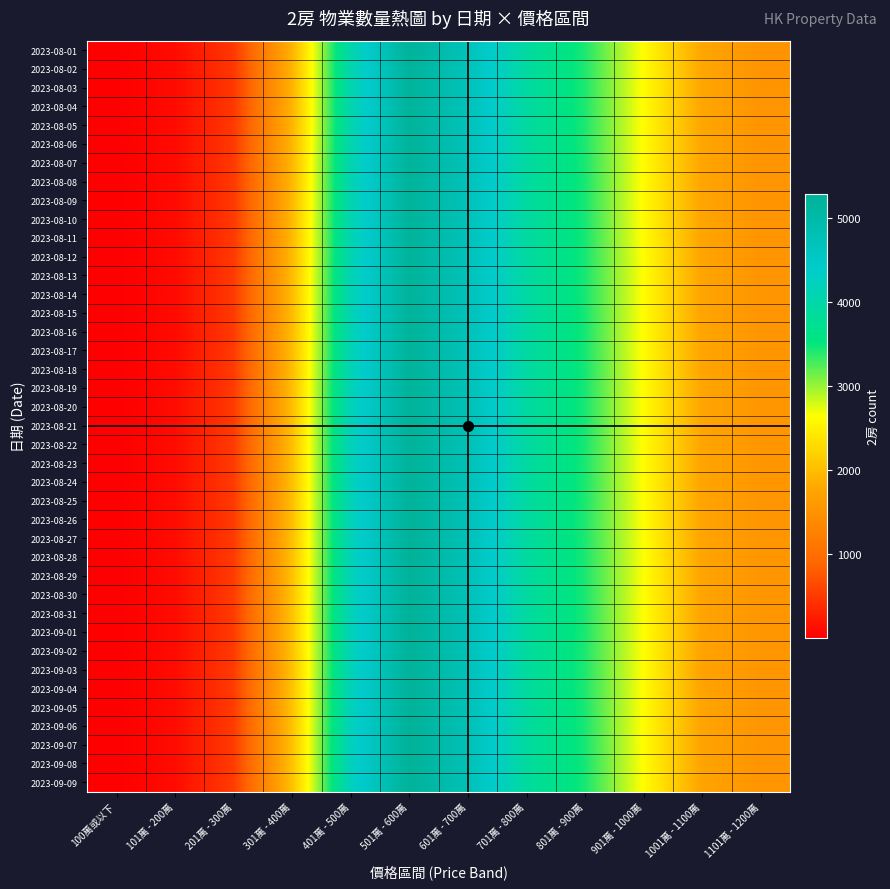

Reading left to right, transcribe all the data shown in this chart.

2023-08-01: 100萬或以下=5	101萬 - 200萬=100	201萬 - 300萬=484	301萬 - 400萬=1896	401萬 - 500萬=4045	501萬 - 600萬=5246	601萬 - 700萬=4706	701萬 - 800萬=3898	801萬 - 900萬=3427	901萬 - 1000萬=2623	1001萬 - 1100萬=1773	1101萬 - 1200萬=1525
2023-08-02: 100萬或以下=5	101萬 - 200萬=99	201萬 - 300萬=484	301萬 - 400萬=1895	401萬 - 500萬=4052	501萬 - 600萬=5228	601萬 - 700萬=4706	701萬 - 800萬=3909	801萬 - 900萬=3413	901萬 - 1000萬=2627	1001萬 - 1100萬=1771	1101萬 - 1200萬=1527
2023-08-03: 100萬或以下=5	101萬 - 200萬=99	201萬 - 300萬=485	301萬 - 400萬=1893	401萬 - 500萬=4053	501萬 - 600萬=5225	601萬 - 700萬=4722	701萬 - 800萬=3921	801萬 - 900萬=3418	901萬 - 1000萬=2619	1001萬 - 1100萬=1770	1101萬 - 1200萬=1530
2023-08-04: 100萬或以下=5	101萬 - 200萬=99	201萬 - 300萬=486	301萬 - 400萬=1898	401萬 - 500萬=4056	501萬 - 600萬=5234	601萬 - 700萬=4722	701萬 - 800萬=3919	801萬 - 900萬=3417	901萬 - 1000萬=2617	1001萬 - 1100萬=1768	1101萬 - 1200萬=1533
2023-08-05: 100萬或以下=5	101萬 - 200萬=98	201萬 - 300萬=494	301萬 - 400萬=1907	401萬 - 500萬=4049	501萬 - 600萬=5241	601萬 - 700萬=4715	701萬 - 800萬=3913	801萬 - 900萬=3424	901萬 - 1000萬=2615	1001萬 - 1100萬=1770	1101萬 - 1200萬=1533
2023-08-06: 100萬或以下=5	101萬 - 200萬=99	201萬 - 300萬=495	301萬 - 400萬=1921	401萬 - 500萬=4057	501萬 - 600萬=5248	601萬 - 700萬=4727	701萬 - 800萬=3911	801萬 - 900萬=3424	901萬 - 1000萬=2613	1001萬 - 1100萬=1768	1101萬 - 1200萬=1529
2023-08-07: 100萬或以下=4	101萬 - 200萬=97	201萬 - 300萬=496	301萬 - 400萬=1933	401萬 - 500萬=4076	501萬 - 600萬=5252	601萬 - 700萬=4735	701萬 - 800萬=3913	801萬 - 900萬=3433	901萬 - 1000萬=2614	1001萬 - 1100萬=1761	1101萬 - 1200萬=1532
2023-08-08: 100萬或以下=4	101萬 - 200萬=97	201萬 - 300萬=498	301萬 - 400萬=1934	401萬 - 500萬=4084	501萬 - 600萬=5235	601萬 - 700萬=4739	701萬 - 800萬=3908	801萬 - 900萬=3438	901萬 - 1000萬=2613	1001萬 - 1100萬=1760	1101萬 - 1200萬=1537
2023-08-09: 100萬或以下=4	101萬 - 200萬=96	201萬 - 300萬=499	301萬 - 400萬=1939	401萬 - 500萬=4079	501萬 - 600萬=5221	601萬 - 700萬=4730	701萬 - 800萬=3905	801萬 - 900萬=3438	901萬 - 1000萬=2604	1001萬 - 1100萬=1759	1101萬 - 1200萬=1527
2023-08-10: 100萬或以下=4	101萬 - 200萬=96	201萬 - 300萬=499	301萬 - 400萬=1953	401萬 - 500萬=4088	501萬 - 600萬=5238	601萬 - 700萬=4734	701萬 - 800萬=3916	801萬 - 900萬=3442	901萬 - 1000萬=2608	1001萬 - 1100萬=1757	1101萬 - 1200萬=1533
2023-08-11: 100萬或以下=4	101萬 - 200萬=96	201萬 - 300萬=496	301萬 - 400萬=1955	401萬 - 500萬=4087	501萬 - 600萬=5242	601萬 - 700萬=4738	701萬 - 800萬=3918	801萬 - 900萬=3446	901萬 - 1000萬=2618	1001萬 - 1100萬=1754	1101萬 - 1200萬=1538
2023-08-12: 100萬或以下=4	101萬 - 200萬=96	201萬 - 300萬=498	301萬 - 400萬=1961	401萬 - 500萬=4087	501萬 - 600萬=5239	601萬 - 700萬=4736	701萬 - 800萬=3914	801萬 - 900萬=3444	901萬 - 1000萬=2633	1001萬 - 1100萬=1750	1101萬 - 1200萬=1536
2023-08-13: 100萬或以下=3	101萬 - 200萬=96	201萬 - 300萬=502	301萬 - 400萬=1970	401萬 - 500萬=4108	501萬 - 600萬=5241	601萬 - 700萬=4730	701萬 - 800萬=3925	801萬 - 900萬=3437	901萬 - 1000萬=2634	1001萬 - 1100萬=1749	1101萬 - 1200萬=1539
2023-08-14: 100萬或以下=3	101萬 - 200萬=96	201萬 - 300萬=504	301萬 - 400萬=1974	401萬 - 500萬=4107	501萬 - 600萬=5232	601萬 - 700萬=4741	701萬 - 800萬=3933	801萬 - 900萬=3444	901萬 - 1000萬=2627	1001萬 - 1100萬=1753	1101萬 - 1200萬=1540
2023-08-15: 100萬或以下=3	101萬 - 200萬=97	201萬 - 300萬=502	301萬 - 400萬=1974	401萬 - 500萬=4120	501萬 - 600萬=5243	601萬 - 700萬=4737	701萬 - 800萬=3947	801萬 - 900萬=3442	901萬 - 1000萬=2624	1001萬 - 1100萬=1757	1101萬 - 1200萬=1537
2023-08-16: 100萬或以下=3	101萬 - 200萬=97	201萬 - 300萬=503	301萬 - 400萬=1975	401萬 - 500萬=4117	501萬 - 600萬=5248	601萬 - 700萬=4739	701萬 - 800萬=3939	801萬 - 900萬=3446	901萬 - 1000萬=2620	1001萬 - 1100萬=1756	1101萬 - 1200萬=1548
2023-08-17: 100萬或以下=3	101萬 - 200萬=99	201萬 - 300萬=506	301萬 - 400萬=1985	401萬 - 500萬=4124	501萬 - 600萬=5242	601萬 - 700萬=4729	701萬 - 800萬=3924	801萬 - 900萬=3445	901萬 - 1000萬=2616	1001萬 - 1100萬=1760	1101萬 - 1200萬=1553
2023-08-18: 100萬或以下=3	101萬 - 200萬=99	201萬 - 300萬=507	301萬 - 400萬=1992	401萬 - 500萬=4130	501萬 - 600萬=5249	601萬 - 700萬=4734	701萬 - 800萬=3930	801萬 - 900萬=3451	901萬 - 1000萬=2620	1001萬 - 1100萬=1760	1101萬 - 1200萬=1552
2023-08-19: 100萬或以下=3	101萬 - 200萬=102	201萬 - 300萬=508	301萬 - 400萬=2001	401萬 - 500萬=4151	501萬 - 600萬=5247	601萬 - 700萬=4757	701萬 - 800萬=3916	801萬 - 900萬=3444	901萬 - 1000萬=2619	1001萬 - 1100萬=1761	1101萬 - 1200萬=1550
2023-08-20: 100萬或以下=3	101萬 - 200萬=102	201萬 - 300萬=509	301萬 - 400萬=2002	401萬 - 500萬=4157	501萬 - 600萬=5245	601萬 - 700萬=4772	701萬 - 800萬=3923	801萬 - 900萬=3435	901萬 - 1000萬=2623	1001萬 - 1100萬=1764	1101萬 - 1200萬=1553
2023-08-21: 100萬或以下=4	101萬 - 200萬=104	201萬 - 300萬=512	301萬 - 400萬=2005	401萬 - 500萬=4168	501萬 - 600萬=5253	601萬 - 700萬=4777	701萬 - 800萬=3916	801萬 - 900萬=3442	901萬 - 1000萬=2619	1001萬 - 1100萬=1765	1101萬 - 1200萬=1555
2023-08-22: 100萬或以下=4	101萬 - 200萬=106	201萬 - 300萬=513	301萬 - 400萬=2005	401萬 - 500萬=4177	501萬 - 600萬=5259	601萬 - 700萬=4772	701萬 - 800萬=3917	801萬 - 900萬=3438	901萬 - 1000萬=2623	1001萬 - 1100萬=1758	1101萬 - 1200萬=1556
2023-08-23: 100萬或以下=4	101萬 - 200萬=106	201萬 - 300萬=511	301萬 - 400萬=2008	401萬 - 500萬=4168	501萬 - 600萬=5252	601萬 - 700萬=4770	701萬 - 800萬=3917	801萬 - 900萬=3435	901萬 - 1000萬=2628	1001萬 - 1100萬=1753	1101萬 - 1200萬=1556
2023-08-24: 100萬或以下=3	101萬 - 200萬=106	201萬 - 300萬=514	301萬 - 400萬=2014	401萬 - 500萬=4157	501萬 - 600萬=5260	601萬 - 700萬=4764	701萬 - 800萬=3906	801萬 - 900萬=3427	901萬 - 1000萬=2626	1001萬 - 1100萬=1752	1101萬 - 1200萬=1558
2023-08-25: 100萬或以下=3	101萬 - 200萬=106	201萬 - 300萬=512	301萬 - 400萬=2009	401萬 - 500萬=4158	501萬 - 600萬=5259	601萬 - 700萬=4768	701萬 - 800萬=3912	801萬 - 900萬=3426	901萬 - 1000萬=2638	1001萬 - 1100萬=1748	1101萬 - 1200萬=1548
2023-08-26: 100萬或以下=3	101萬 - 200萬=106	201萬 - 300萬=510	301萬 - 400萬=2007	401萬 - 500萬=4163	501萬 - 600萬=5269	601萬 - 700萬=4759	701萬 - 800萬=3917	801萬 - 900萬=3415	901萬 - 1000萬=2641	1001萬 - 1100萬=1742	1101萬 - 1200萬=1549
2023-08-27: 100萬或以下=3	101萬 - 200萬=103	201萬 - 300萬=512	301萬 - 400萬=2014	401萬 - 500萬=4156	501萬 - 600萬=5275	601萬 - 700萬=4763	701萬 - 800萬=3900	801萬 - 900萬=3425	901萬 - 1000萬=2647	1001萬 - 1100萬=1746	1101萬 - 1200萬=1553
2023-08-28: 100萬或以下=3	101萬 - 200萬=103	201萬 - 300萬=512	301萬 - 400萬=2030	401萬 - 500萬=4155	501萬 - 600萬=5285	601萬 - 700萬=4757	701萬 - 800萬=3900	801萬 - 900萬=3429	901萬 - 1000萬=2653	1001萬 - 1100萬=1749	1101萬 - 1200萬=1552
2023-08-29: 100萬或以下=3	101萬 - 200萬=103	201萬 - 300萬=515	301萬 - 400萬=2028	401萬 - 500萬=4156	501萬 - 600萬=5275	601萬 - 700萬=4756	701萬 - 800萬=3904	801萬 - 900萬=3429	901萬 - 1000萬=2654	1001萬 - 1100萬=1749	1101萬 - 1200萬=1549
2023-08-30: 100萬或以下=3	101萬 - 200萬=102	201萬 - 300萬=519	301萬 - 400萬=2039	401萬 - 500萬=4154	501萬 - 600萬=5281	601萬 - 700萬=4766	701萬 - 800萬=3901	801萬 - 900萬=3430	901萬 - 1000萬=2642	1001萬 - 1100萬=1745	1101萬 - 1200萬=1554
2023-08-31: 100萬或以下=3	101萬 - 200萬=102	201萬 - 300萬=517	301萬 - 400萬=2043	401萬 - 500萬=4163	501萬 - 600萬=5284	601萬 - 700萬=4769	701萬 - 800萬=3903	801萬 - 900萬=3428	901萬 - 1000萬=2646	1001萬 - 1100萬=1739	1101萬 - 1200萬=1557
2023-09-01: 100萬或以下=3	101萬 - 200萬=102	201萬 - 300萬=515	301萬 - 400萬=2041	401萬 - 500萬=4171	501萬 - 600萬=5282	601萬 - 700萬=4768	701萬 - 800萬=3901	801萬 - 900萬=3427	901萬 - 1000萬=2648	1001萬 - 1100萬=1737	1101萬 - 1200萬=1560
2023-09-02: 100萬或以下=3	101萬 - 200萬=103	201萬 - 300萬=513	301萬 - 400萬=2035	401萬 - 500萬=4158	501萬 - 600萬=5263	601萬 - 700萬=4762	701萬 - 800萬=3884	801萬 - 900萬=3421	901萬 - 1000萬=2638	1001萬 - 1100萬=1734	1101萬 - 1200萬=1555
2023-09-03: 100萬或以下=3	101萬 - 200萬=103	201萬 - 300萬=514	301萬 - 400萬=2030	401萬 - 500萬=4148	501萬 - 600萬=5253	601萬 - 700萬=4762	701萬 - 800萬=3879	801萬 - 900萬=3416	901萬 - 1000萬=2634	1001萬 - 1100萬=1728	1101萬 - 1200萬=1554
2023-09-04: 100萬或以下=3	101萬 - 200萬=103	201萬 - 300萬=515	301萬 - 400萬=2045	401萬 - 500萬=4180	501萬 - 600萬=5272	601萬 - 700萬=4766	701萬 - 800萬=3888	801萬 - 900萬=3421	901萬 - 1000萬=2627	1001萬 - 1100萬=1738	1101萬 - 1200萬=1545
2023-09-05: 100萬或以下=3	101萬 - 200萬=104	201萬 - 300萬=517	301萬 - 400萬=2031	401萬 - 500萬=4185	501萬 - 600萬=5273	601萬 - 700萬=4765	701萬 - 800萬=3897	801萬 - 900萬=3430	901萬 - 1000萬=2624	1001萬 - 1100萬=1745	1101萬 - 1200萬=1549
2023-09-06: 100萬或以下=3	101萬 - 200萬=104	201萬 - 300萬=518	301萬 - 400萬=2032	401萬 - 500萬=4201	501萬 - 600萬=5283	601萬 - 700萬=4772	701萬 - 800萬=3892	801萬 - 900萬=3436	901萬 - 1000萬=2622	1001萬 - 1100萬=1741	1101萬 - 1200萬=1548
2023-09-07: 100萬或以下=3	101萬 - 200萬=103	201萬 - 300萬=518	301萬 - 400萬=2030	401萬 - 500萬=4212	501萬 - 600萬=5285	601萬 - 700萬=4778	701萬 - 800萬=3884	801萬 - 900萬=3447	901萬 - 1000萬=2618	1001萬 - 1100萬=1736	1101萬 - 1200萬=1538
2023-09-08: 100萬或以下=3	101萬 - 200萬=104	201萬 - 300萬=518	301萬 - 400萬=2037	401萬 - 500萬=4212	501萬 - 600萬=5281	601萬 - 700萬=4778	701萬 - 800萬=3888	801萬 - 900萬=3451	901萬 - 1000萬=2629	1001萬 - 1100萬=1736	1101萬 - 1200萬=1541
2023-09-09: 100萬或以下=3	101萬 - 200萬=104	201萬 - 300萬=518	301萬 - 400萬=2033	401萬 - 500萬=4204	501萬 - 600萬=5271	601萬 - 700萬=4767	701萬 - 800萬=3876	801萬 - 900萬=3445	901萬 - 1000萬=2628	1001萬 - 1100萬=1737	1101萬 - 1200萬=1535